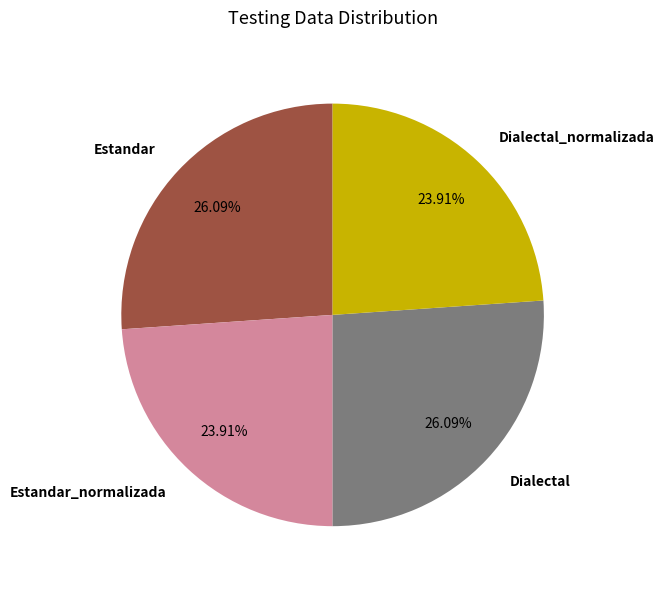

Is Dialectal_normalizada the majority of the pie?

No